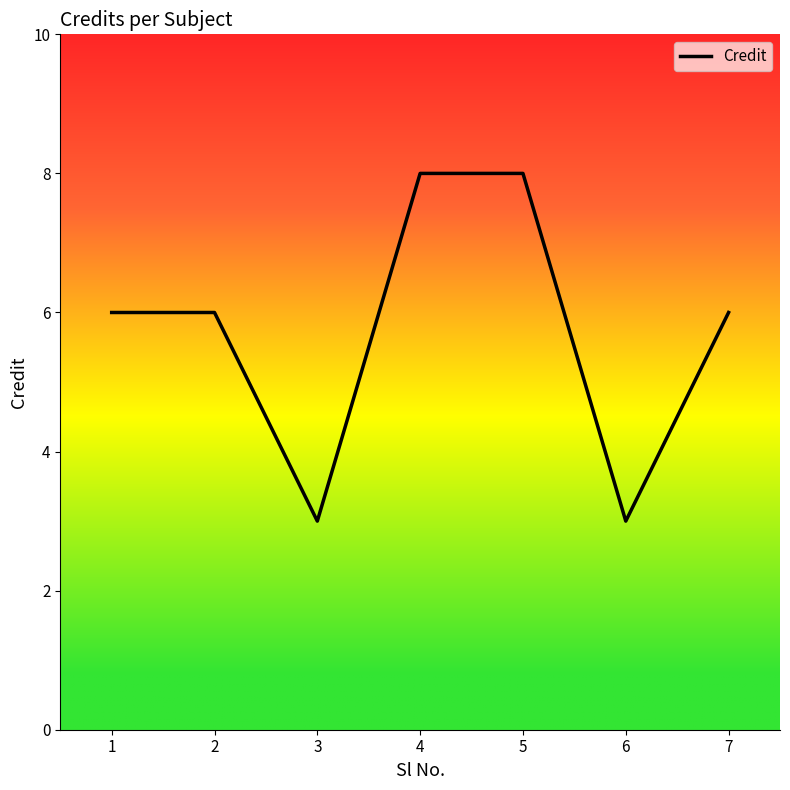

At which category does the data reach its first local valley?

3